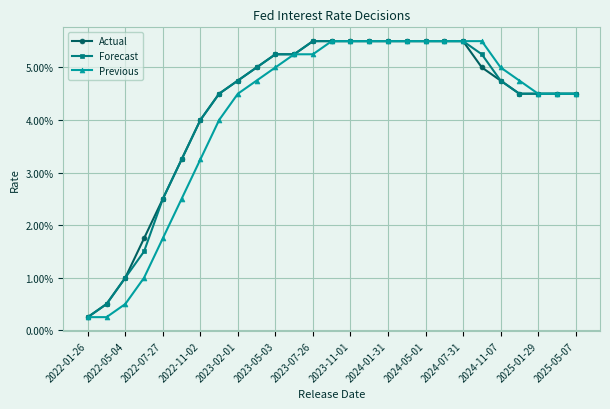

Is this an area chart (filled region under the line)?

No